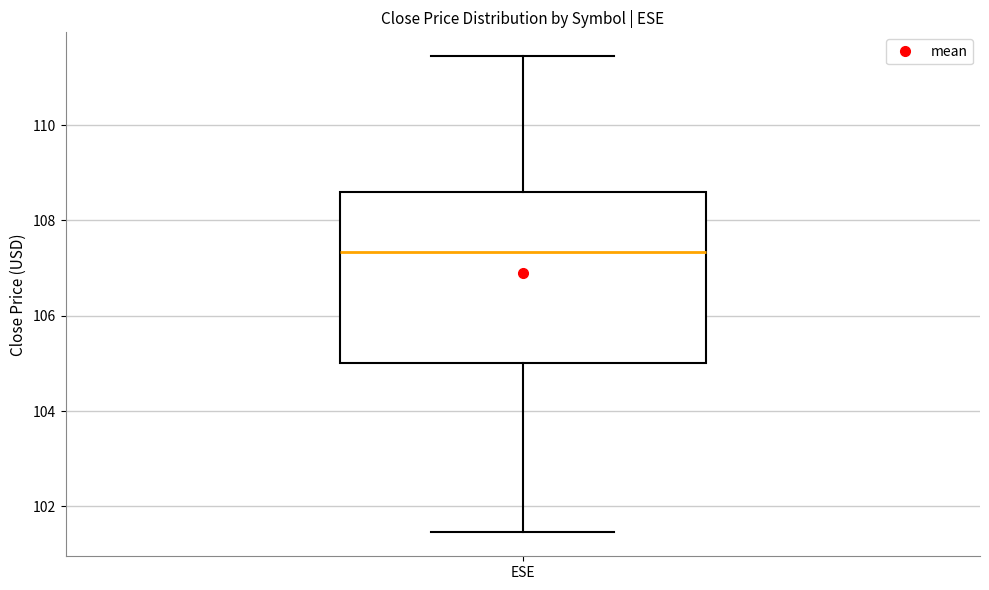

Transcribe this box plot: give where the median line is, the range the box spans, and where the two whiskers end, as read against the y-axis. The values are not printed on the chart, so give them approximately, as read against the axis.

median 107.4, box 105.0 to 108.6, whiskers 101.4 to 111.4